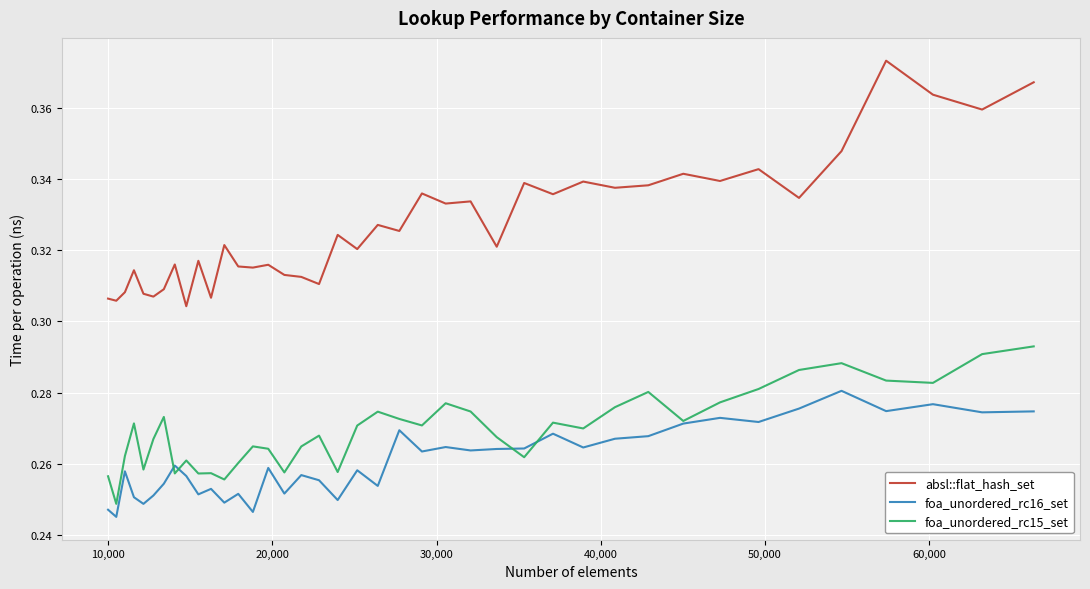

Rank the series by their maximum value, from lowest to highest.

foa_unordered_rc16_set, foa_unordered_rc15_set, absl::flat_hash_set